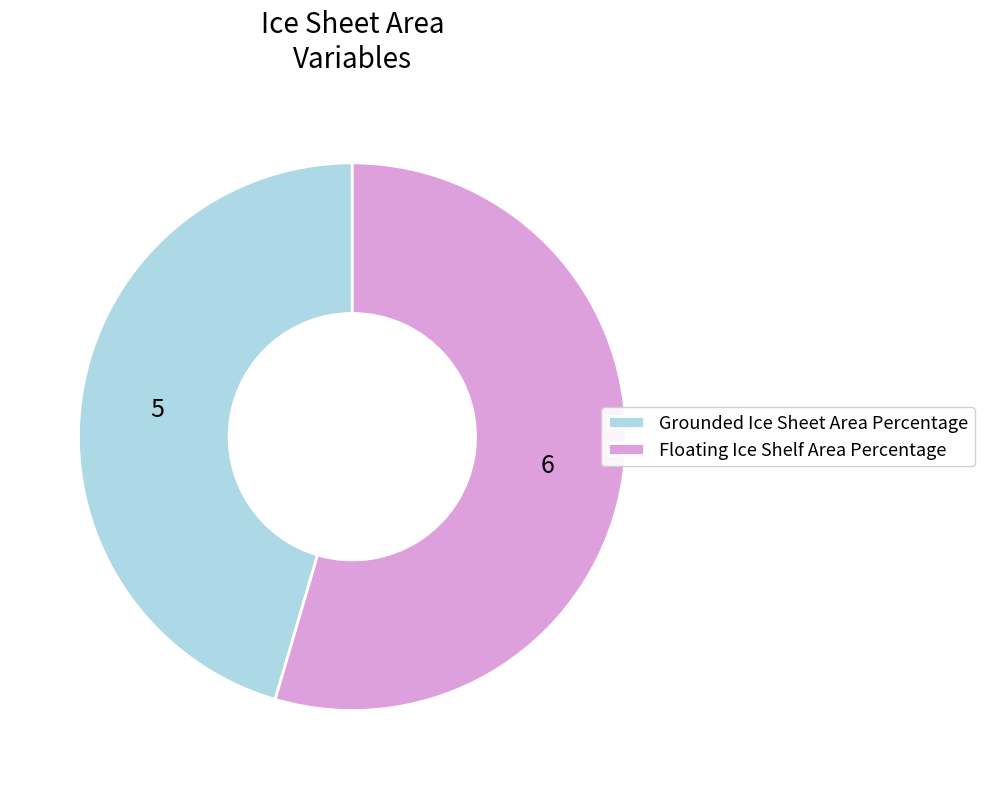

True or false: Floating Ice Shelf Area Percentage accounts for 55% of the total.

True